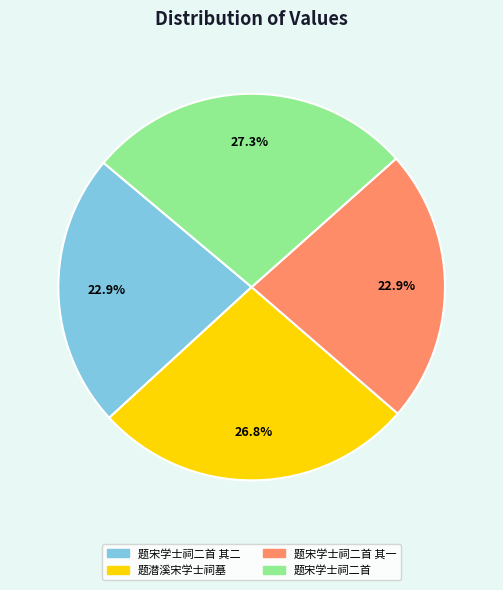

To the nearest percent, what is the combined percentage of 题宋学士祠二首 其一 and 题宋学士祠二首?

50%